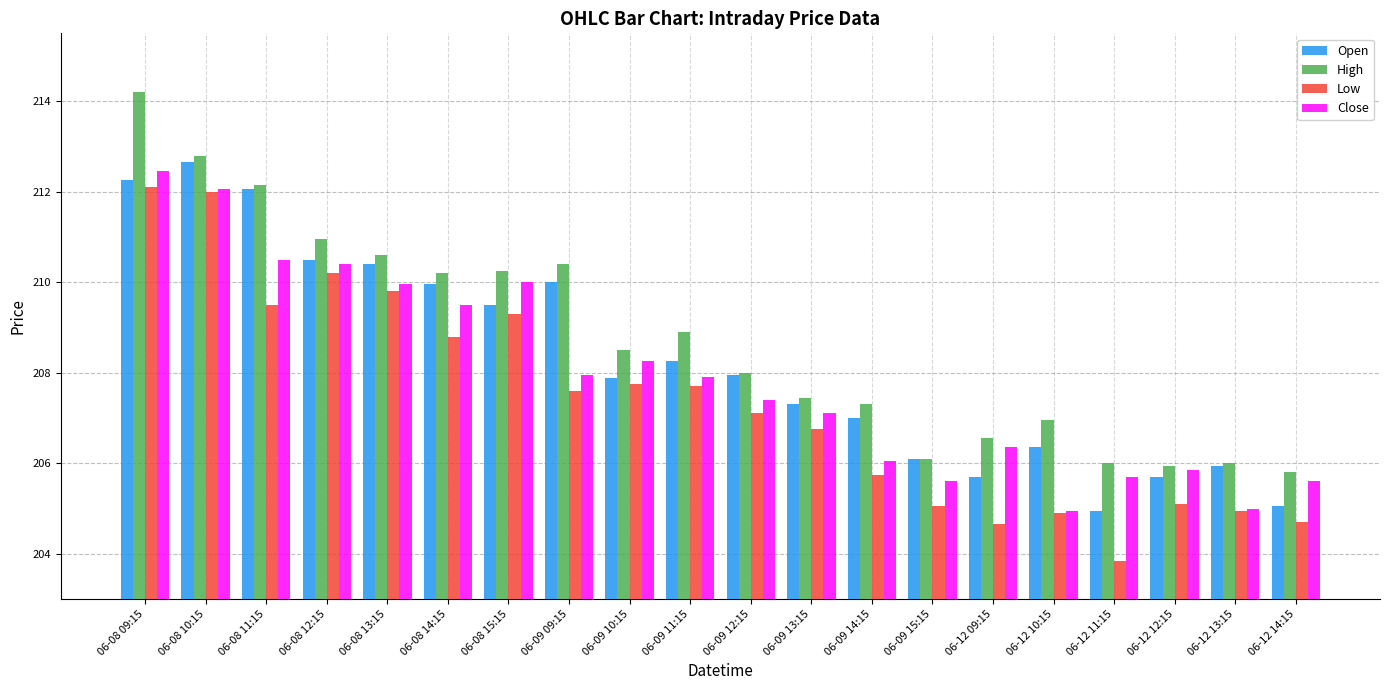

What is the spread (max minus min) of values at 06-09 13:15?

0.7